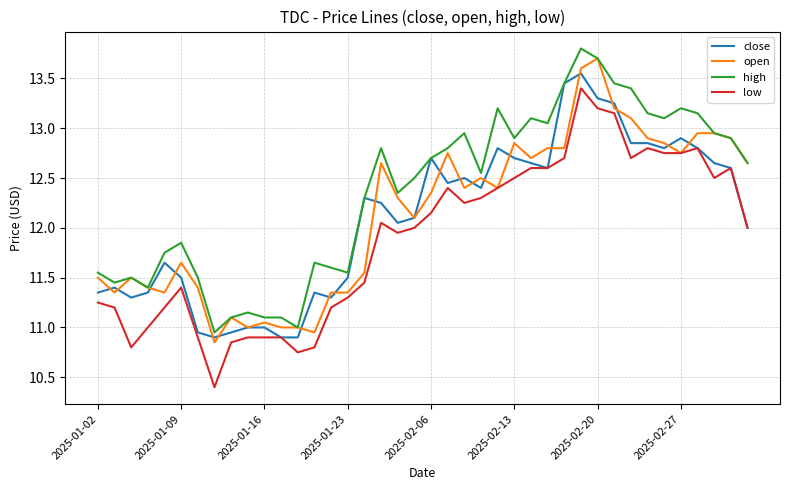

True or false: low and high cross at least once.

False